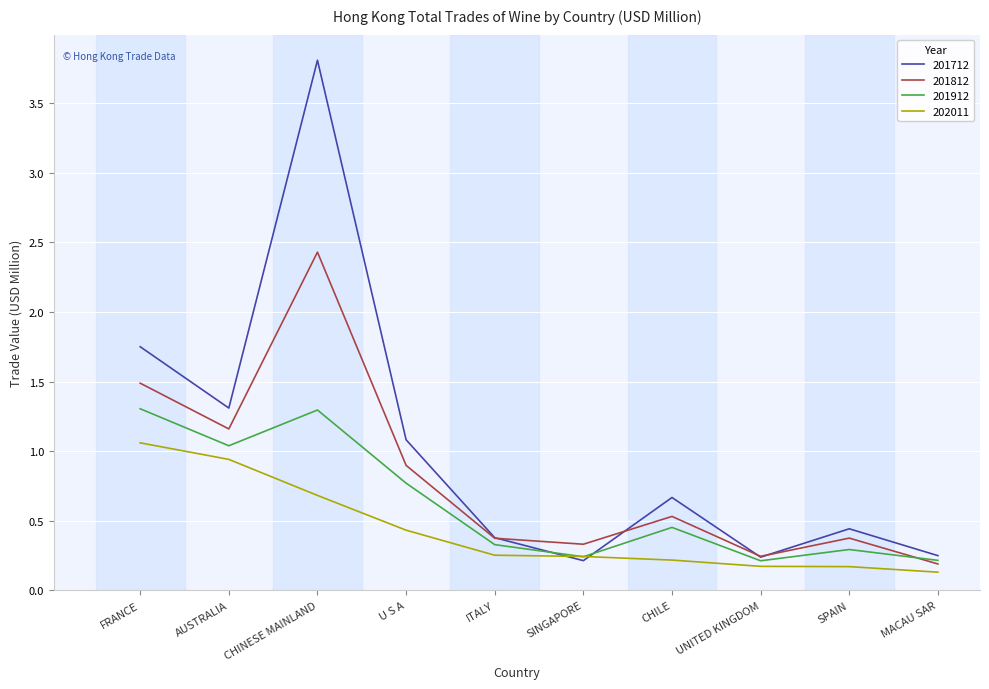

What is the greatest value displayed?

3.8